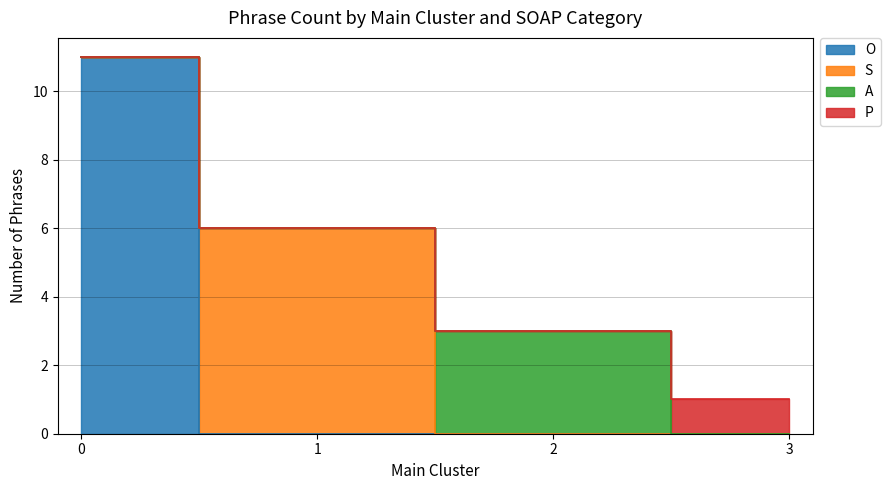

Rank the series by their maximum value, from highest to lowest.

O, S, A, P